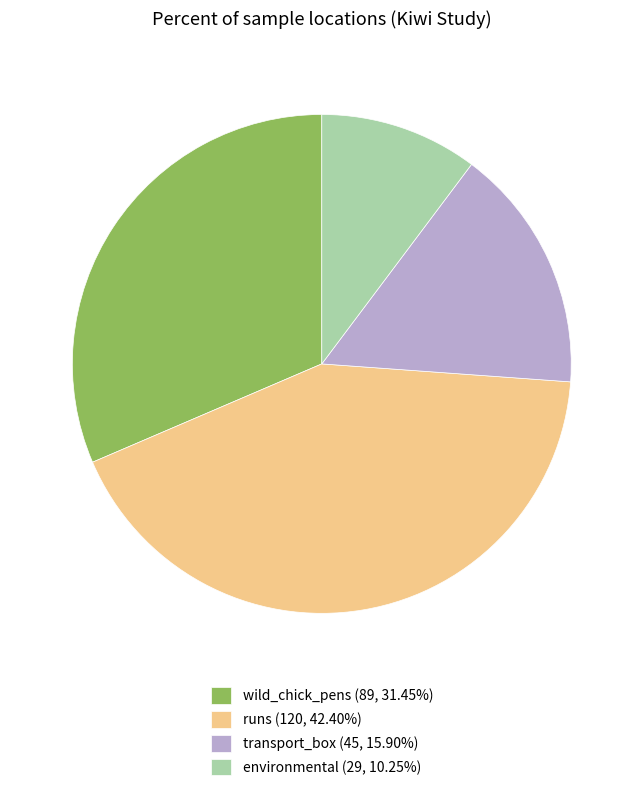

What is the ratio of the value at transport_box (45, 15.90%) to the value at runs (120, 42.40%)?

0.4